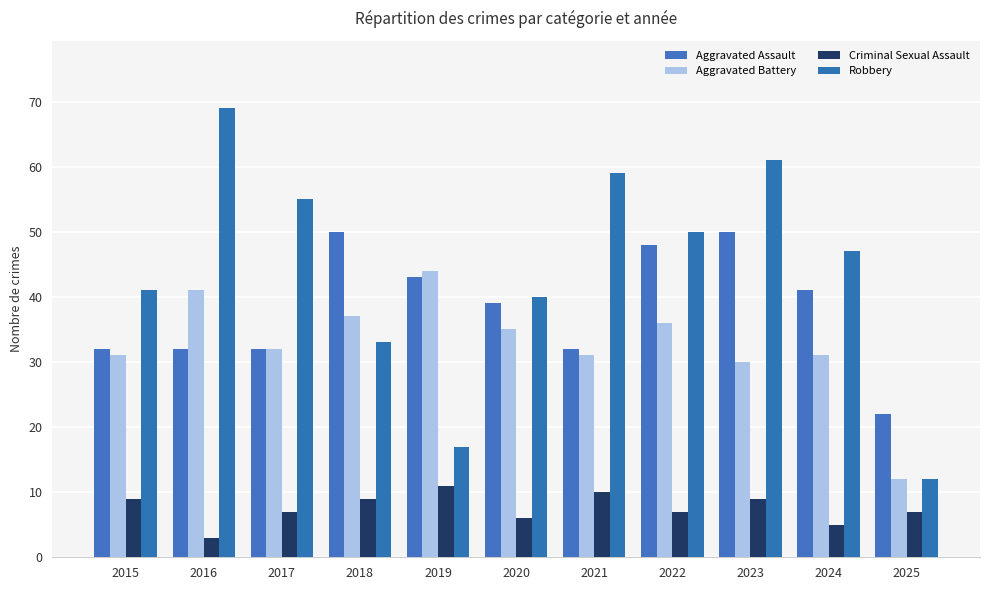

Between 2019 and 2023, which is larger?

2023